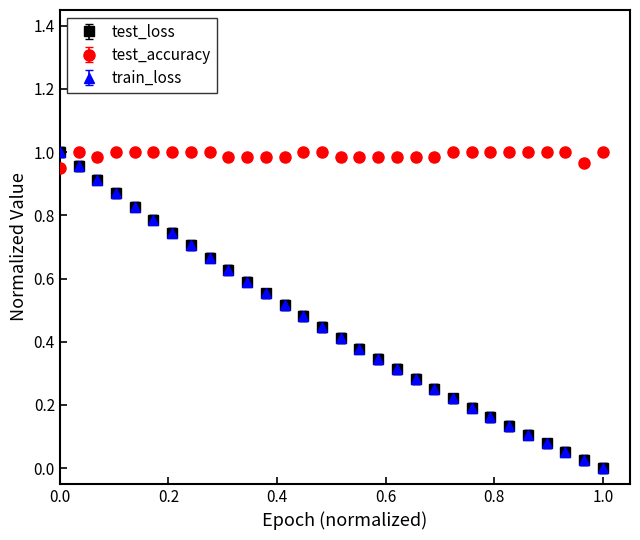

Which series has the largest total across all categories?

test_accuracy